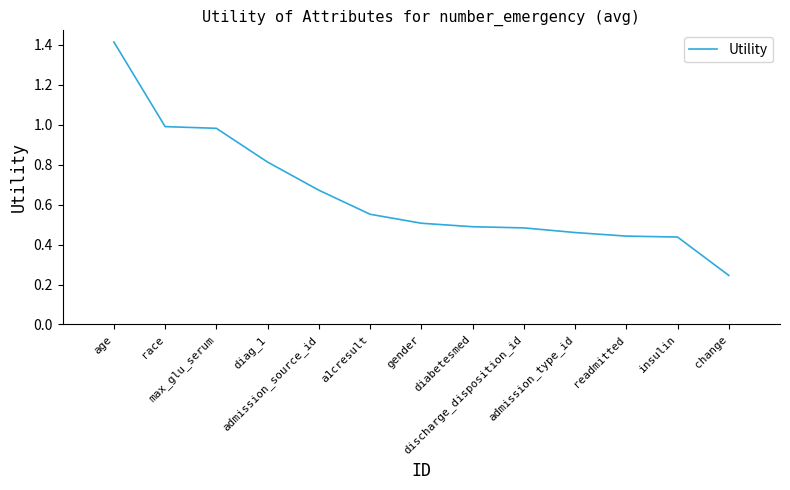

Count the number of data series in this chart.

1